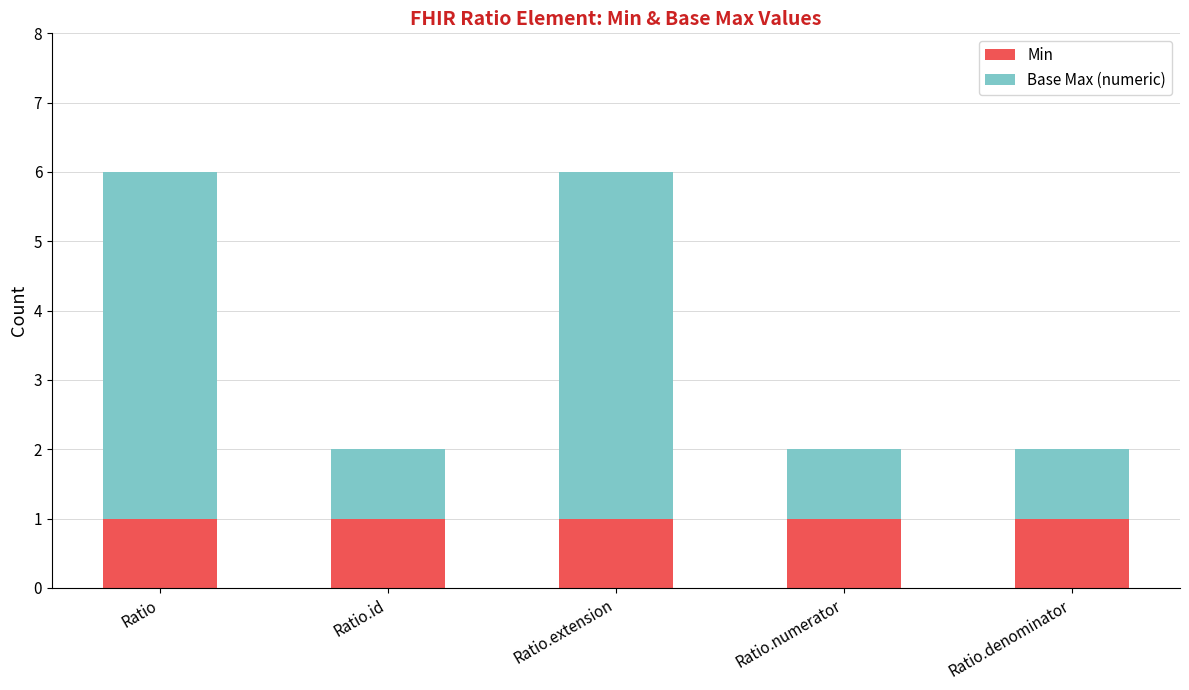

What is the total value across all series at Ratio.id?

2